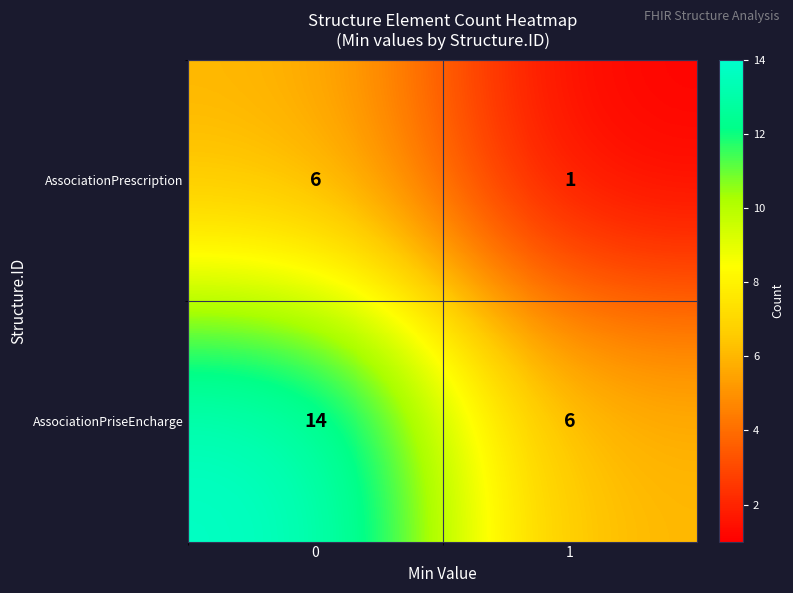

What is the sum of the AssociationPrescription values at 1 and 0?

7